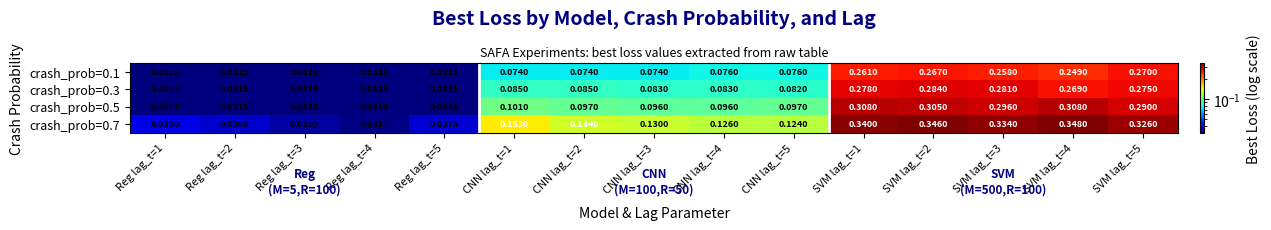

Is the value of crash_prob=0.7 at Reg lag_t=2 greater than the value of crash_prob=0.5 at SVM lag_t=4?

No